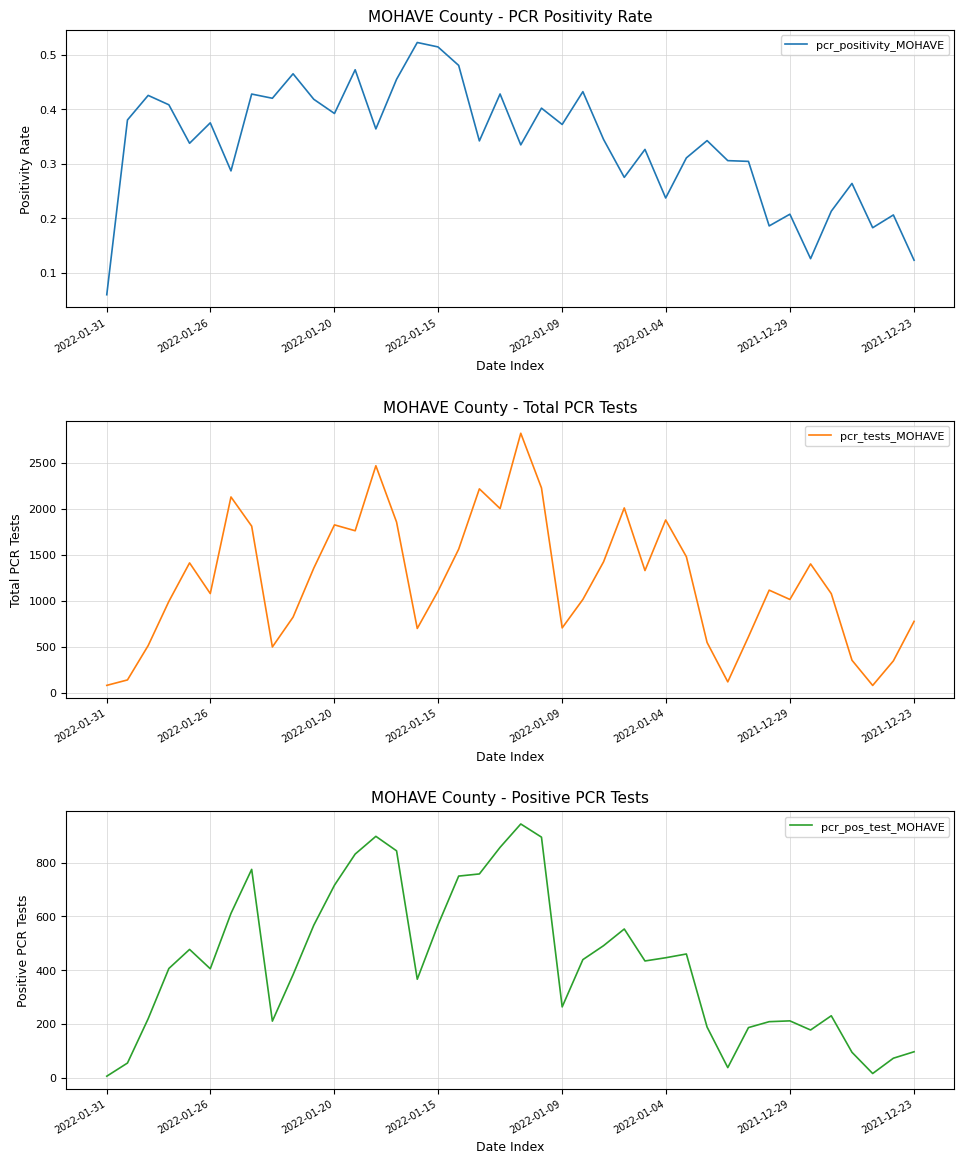

What is the highest value of the pcr_tests_MOHAVE series?

2821